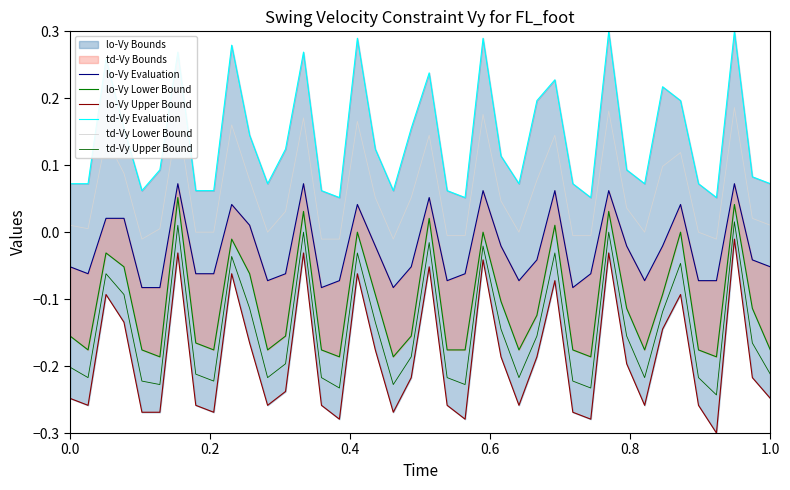

True or false: td-Vy Upper Bound and td-Vy Lower Bound intersect in this chart.

False